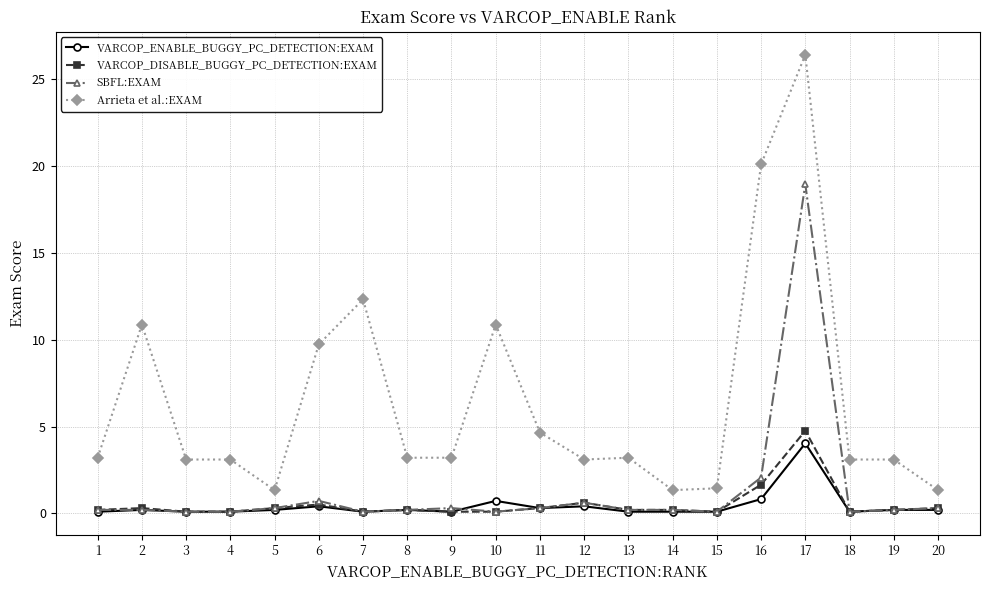

What is the value of the VARCOP_DISABLE_BUGGY_PC_DETECTION:EXAM point at the 15th from the left?

0.1